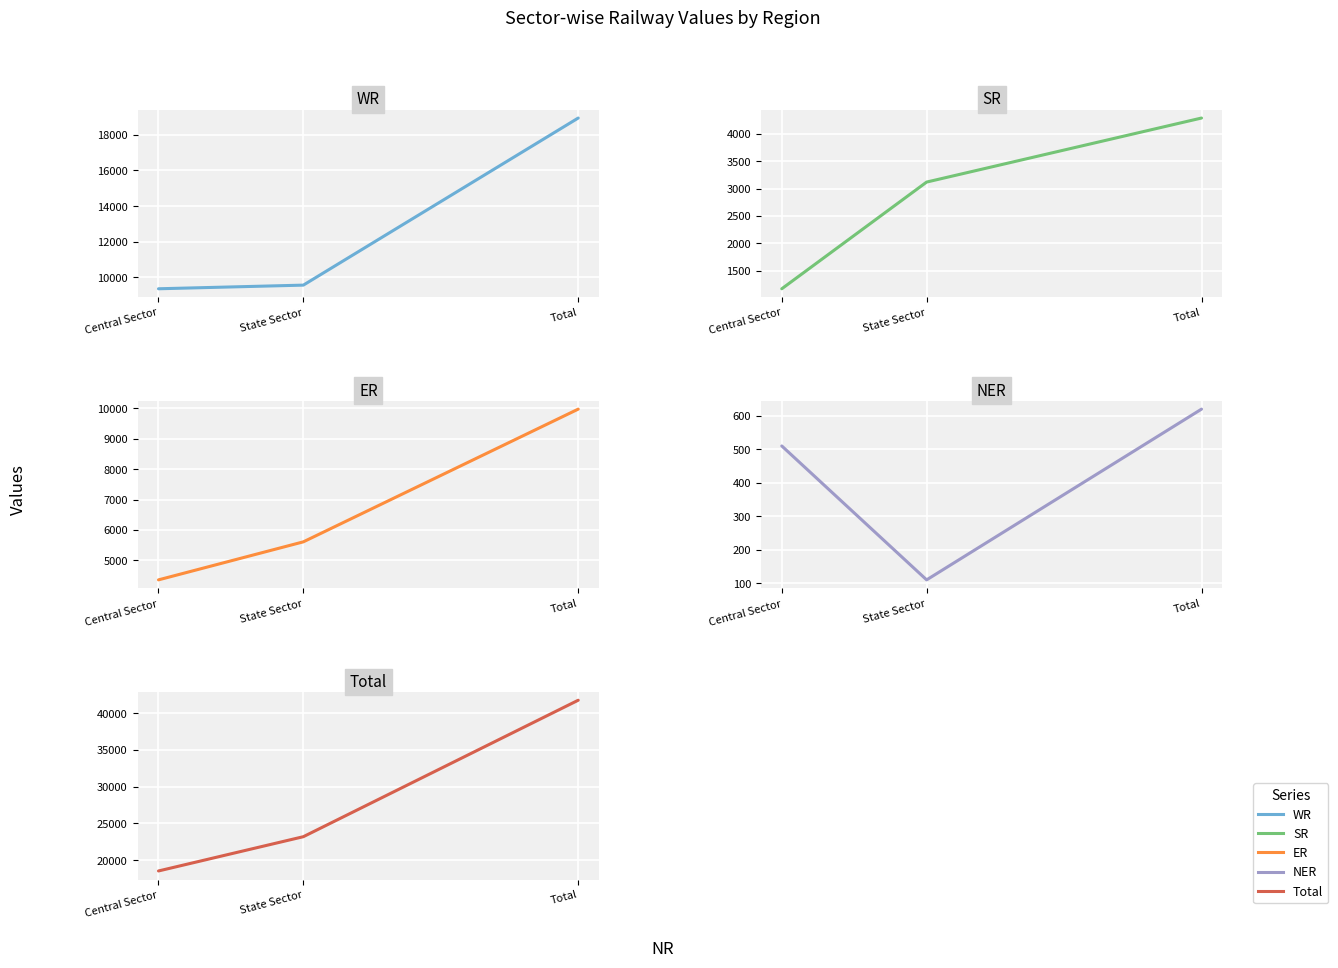

What is the sum of the NER values at Central Sector and State Sector?

620